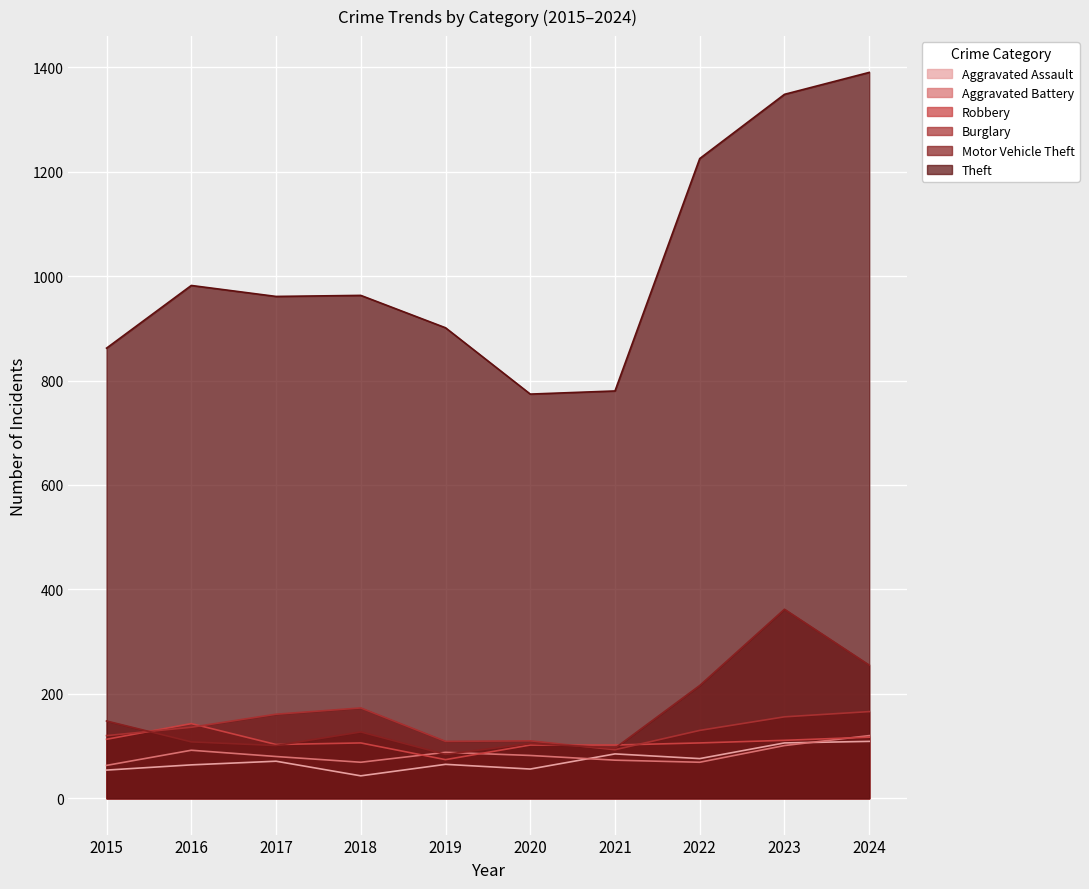

Which series changed the most between 2017 and 2023?

Theft